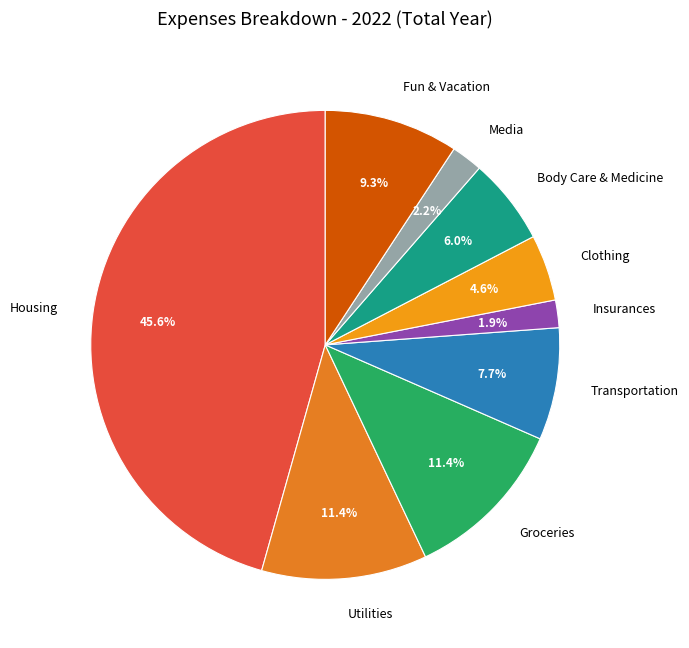

What is the ratio of the value at Clothing to the value at Media?

2.1